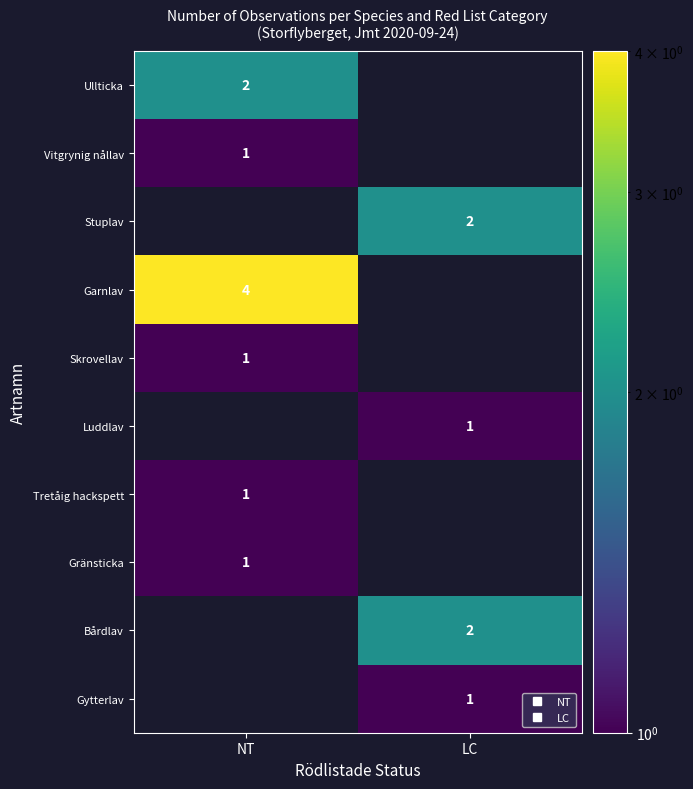

Which category has the lowest value across all series?

LC